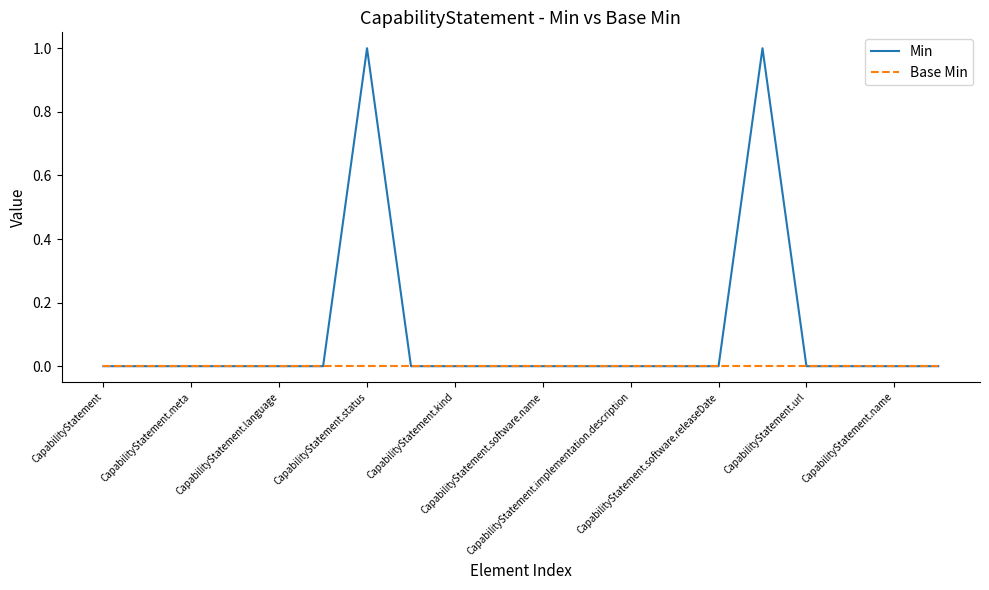

Which series has the largest total across all categories?

Min